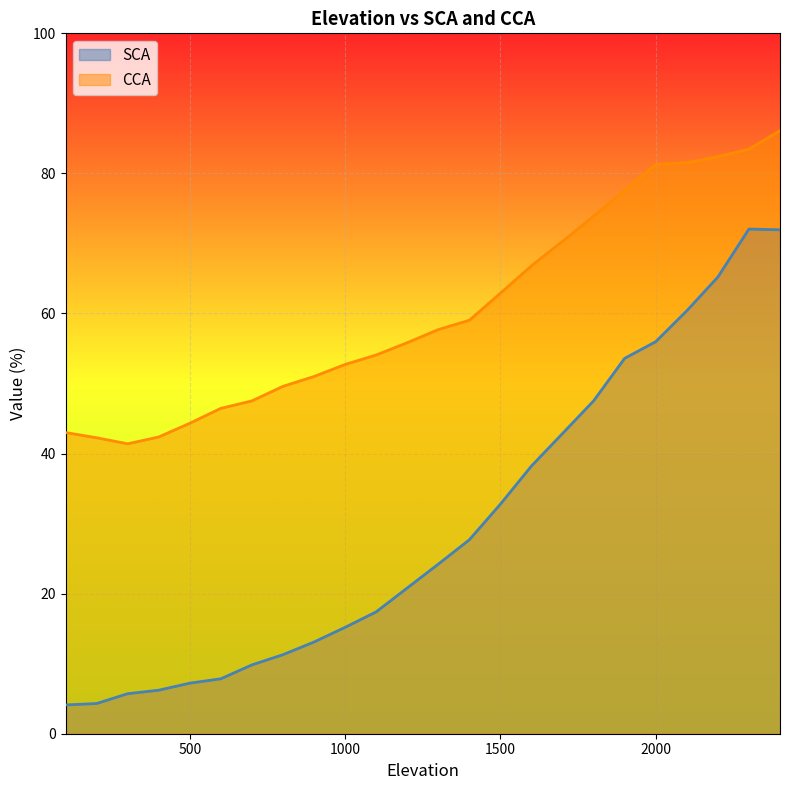

True or false: CCA has a value of 66.0 at 100.

False